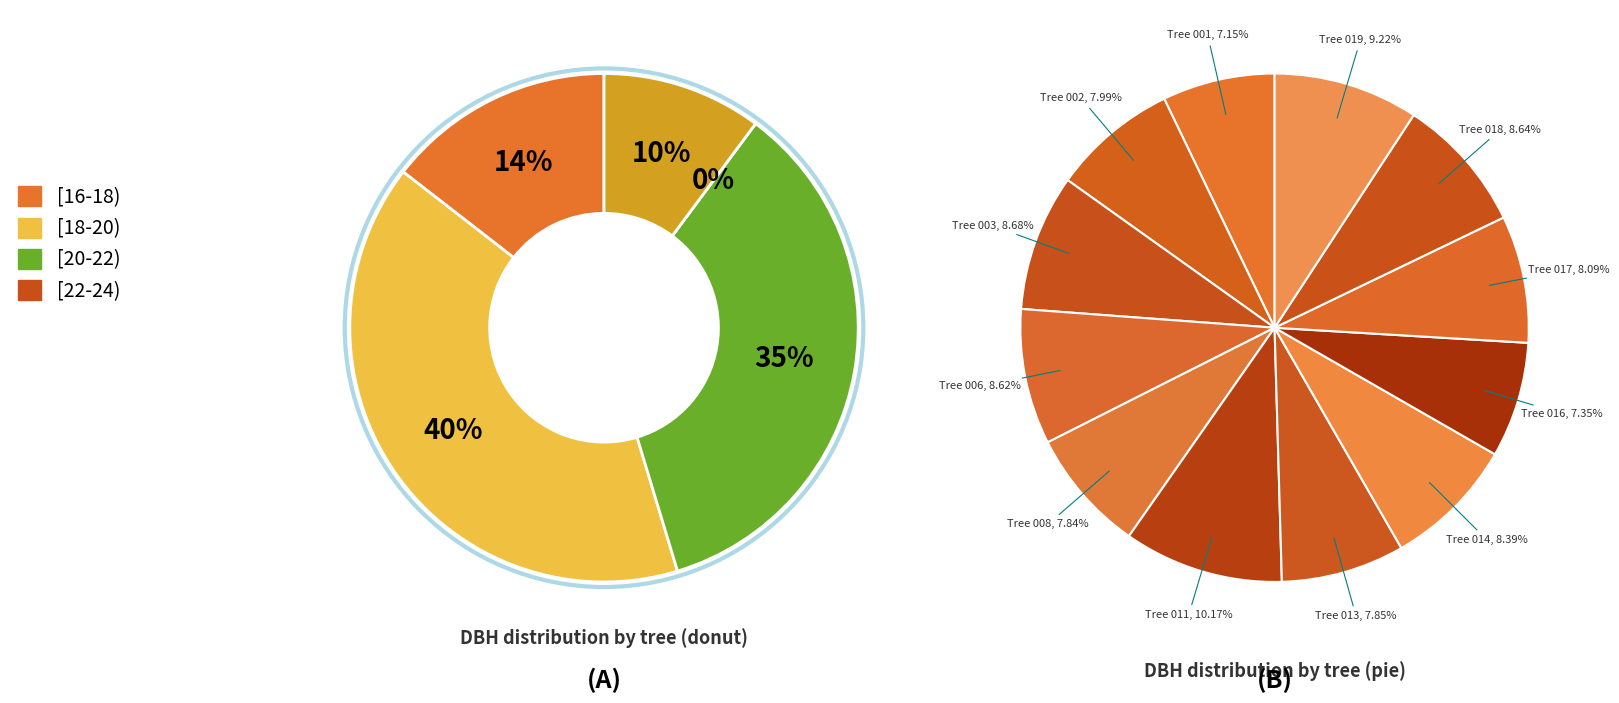

Count the number of slices in the pie.

12